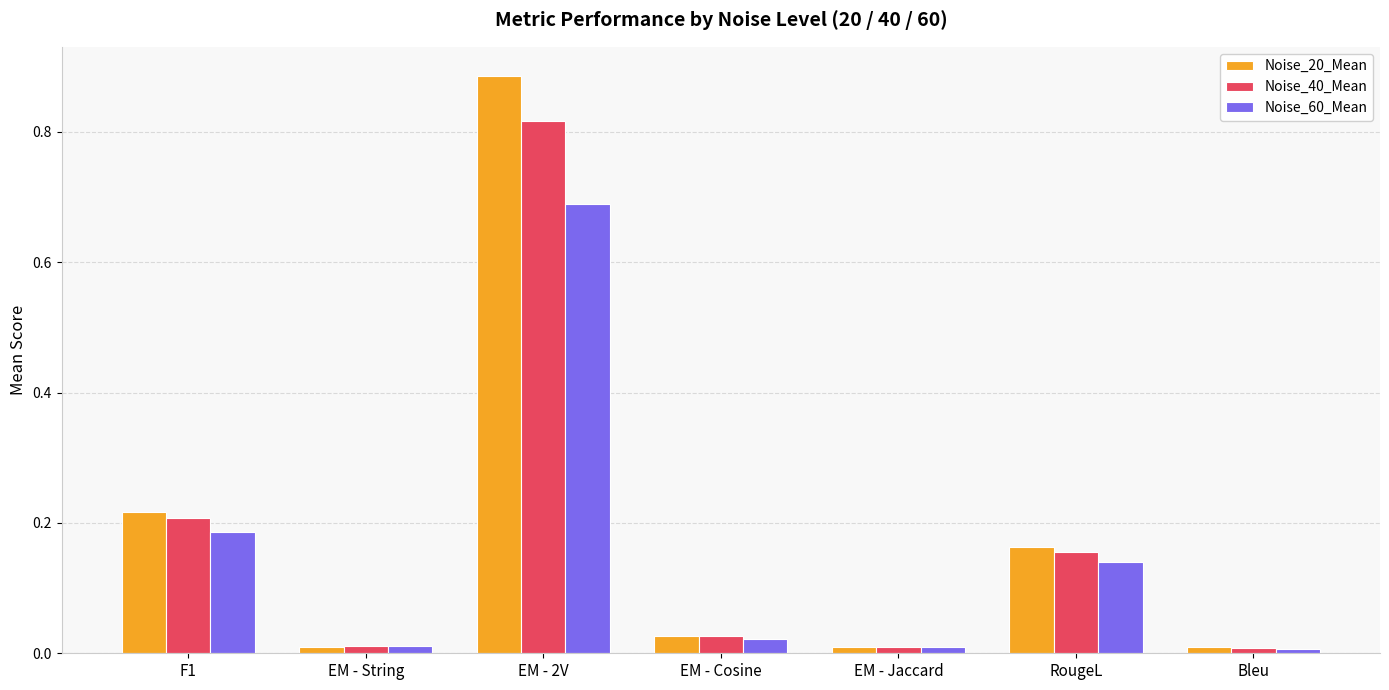

At which category is the sum across all series the highest?

EM - 2V